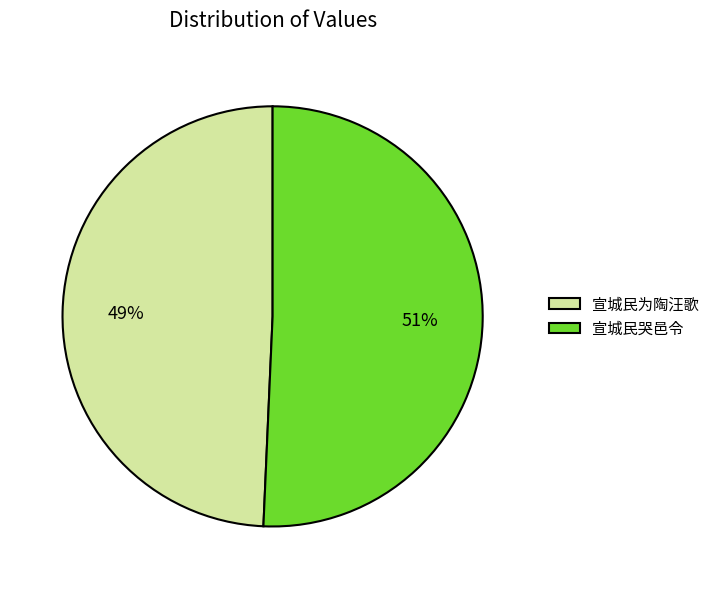

To the nearest percent, what portion does 宣城民哭邑令 represent?

51%